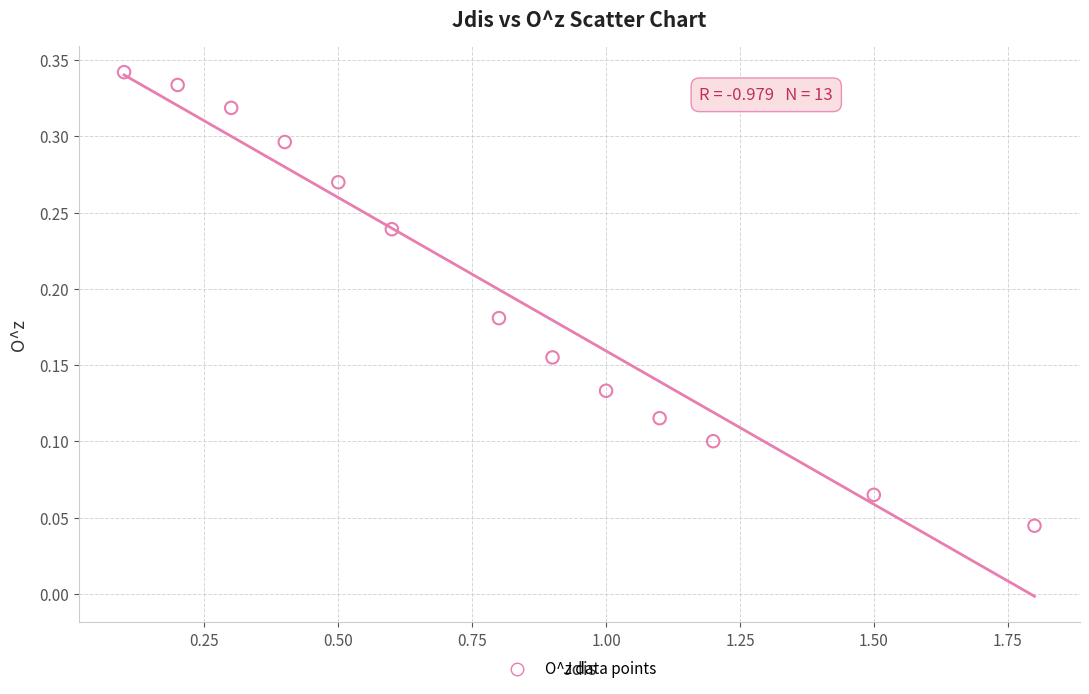

What is the range of X values (max minus min)?

1.7